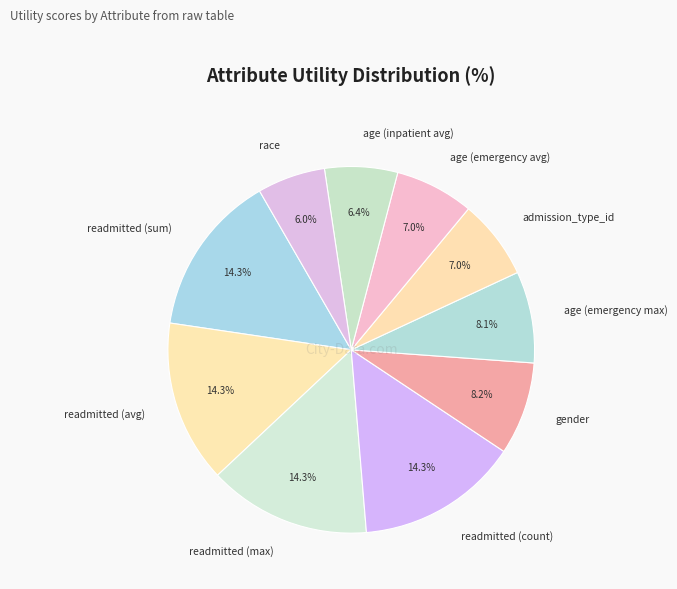

To the nearest percent, what is the difference between the largest and smallest slice percentages?

8%